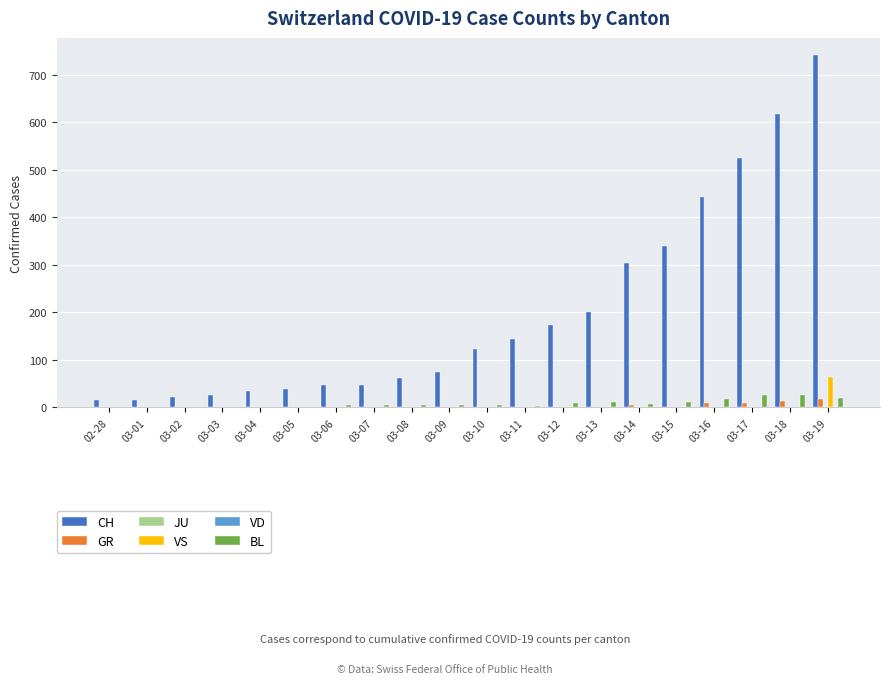

Between 03-07 and 03-13, which series saw the biggest shift?

CH